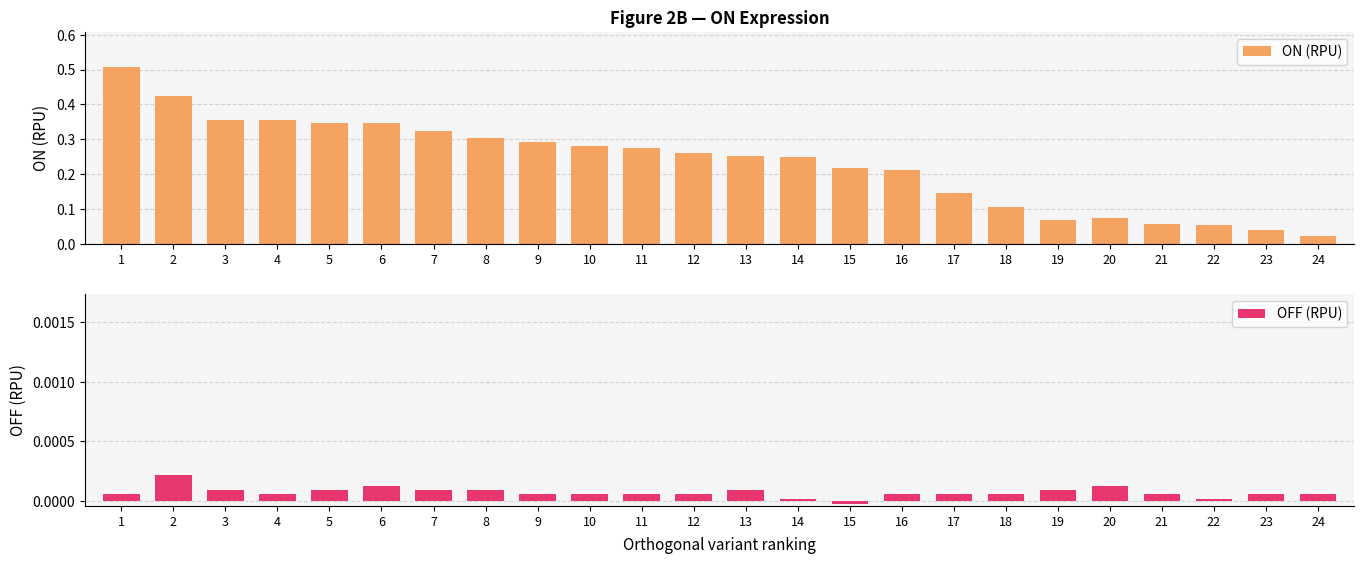

True or false: OFF (RPU) has a value of 0.0 at 4.

True